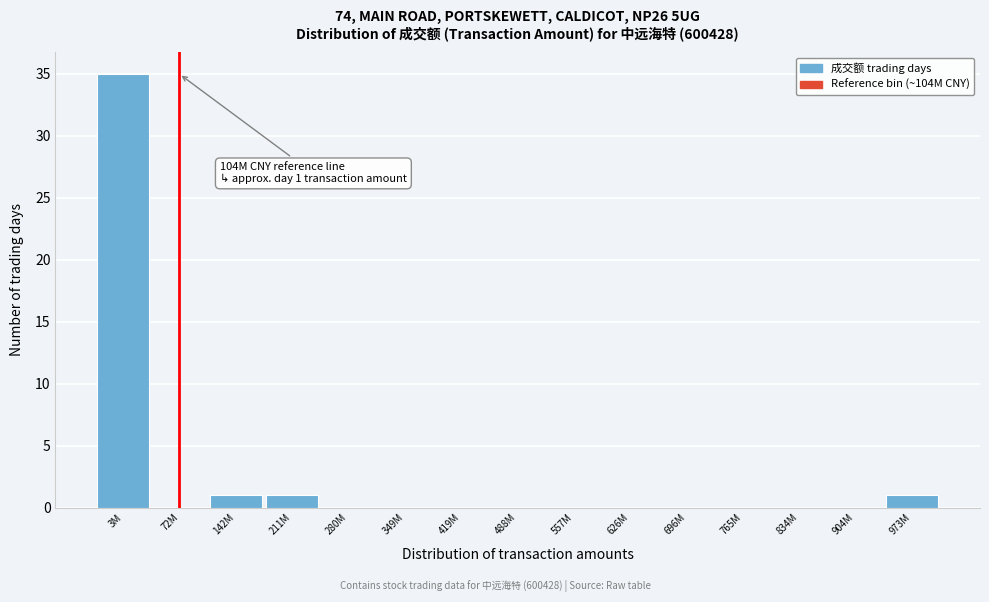

Reading right to left, list all the values displayed in this chart.

973M=1	904M=0	834M=0	765M=0	696M=0	626M=0	557M=0	488M=0	419M=0	349M=0	280M=0	211M=1	142M=1	72M=0	3M=35